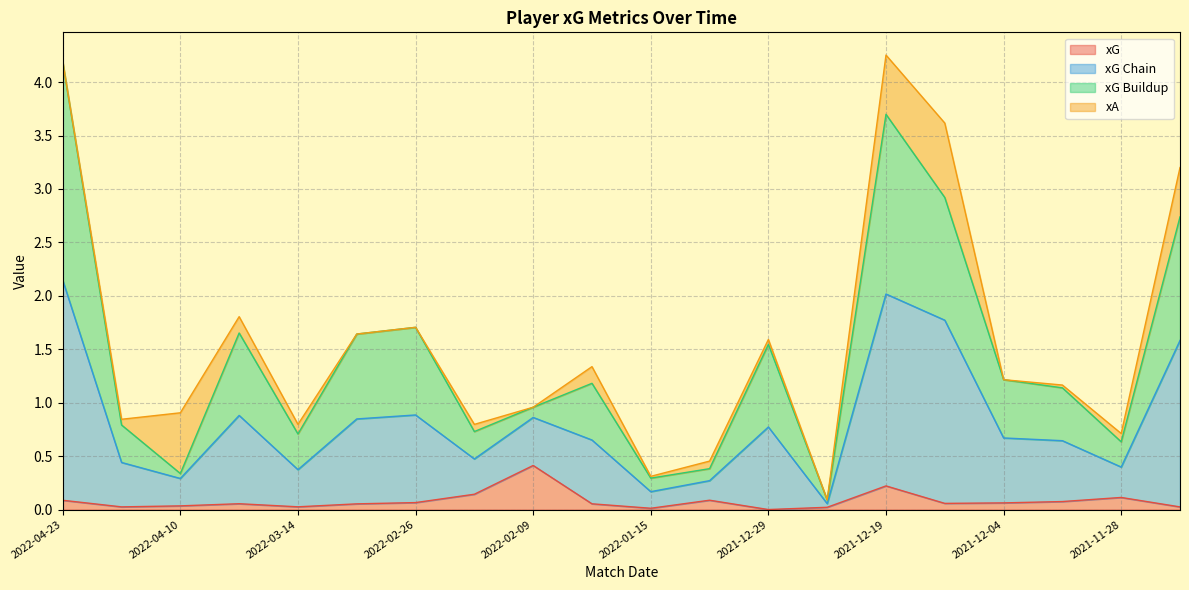

Which category has the highest value in the xG series?

2022-02-09